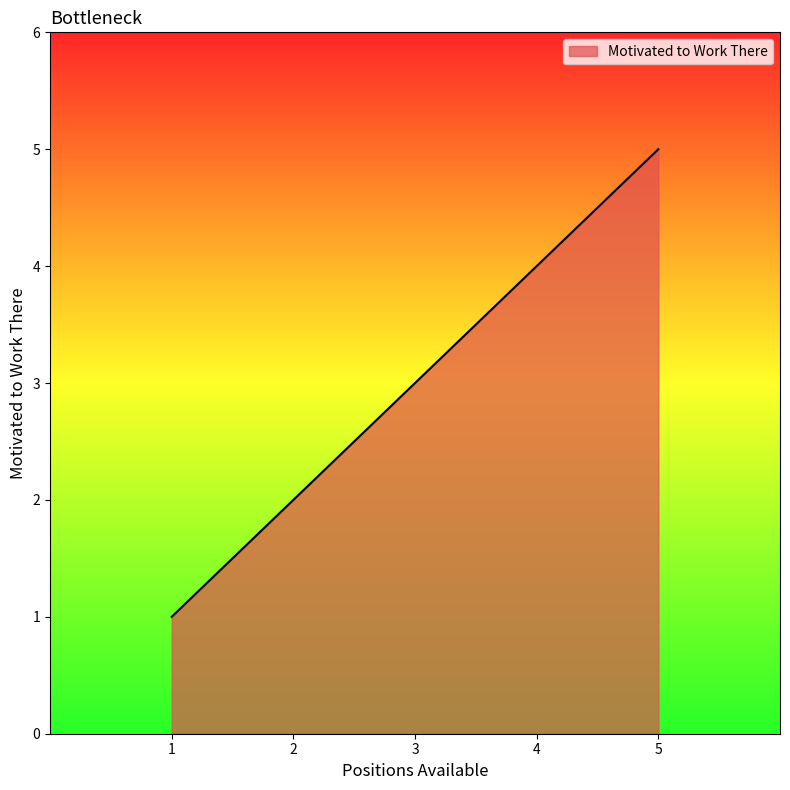

List the labels in order of value, smallest first.

1, 2, 3, 4, 5